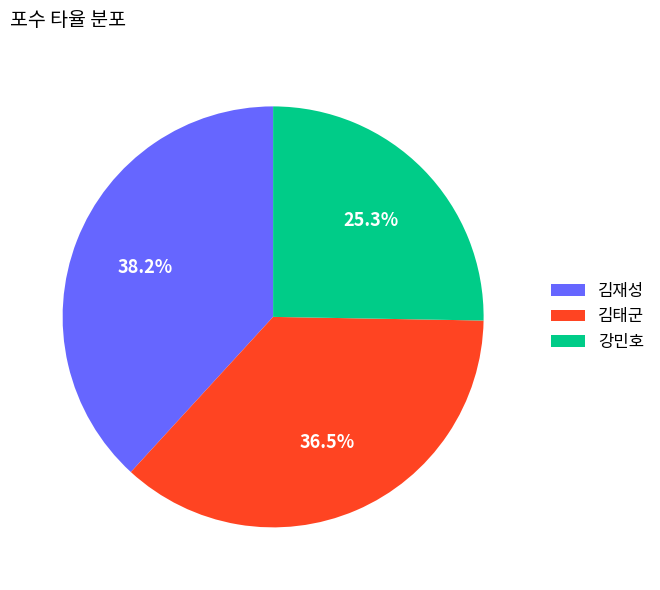

Rank the categories by value from lowest to highest.

강민호, 김태군, 김재성